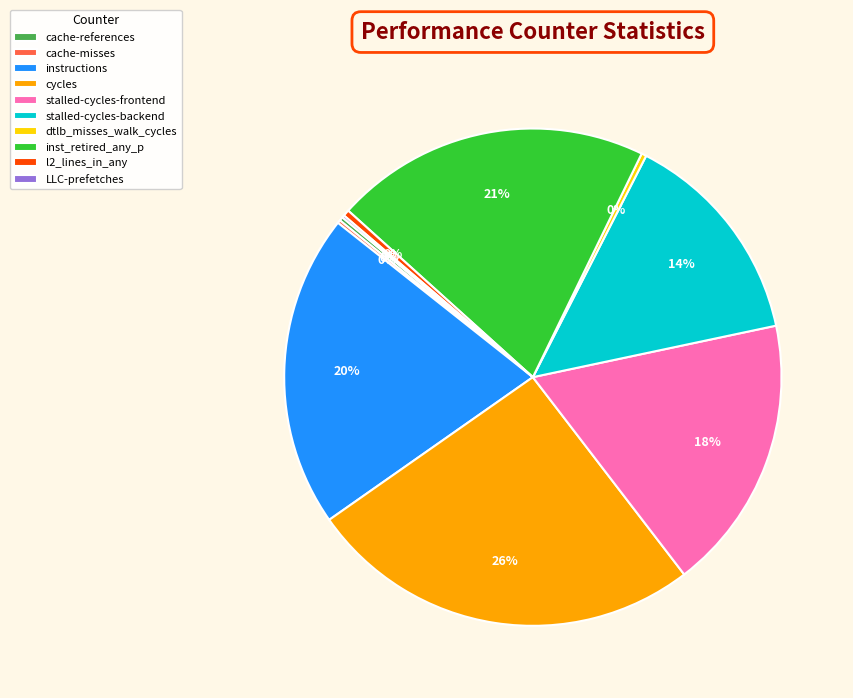

To the nearest percent, what is the difference between the largest and smallest slice percentages?

26%